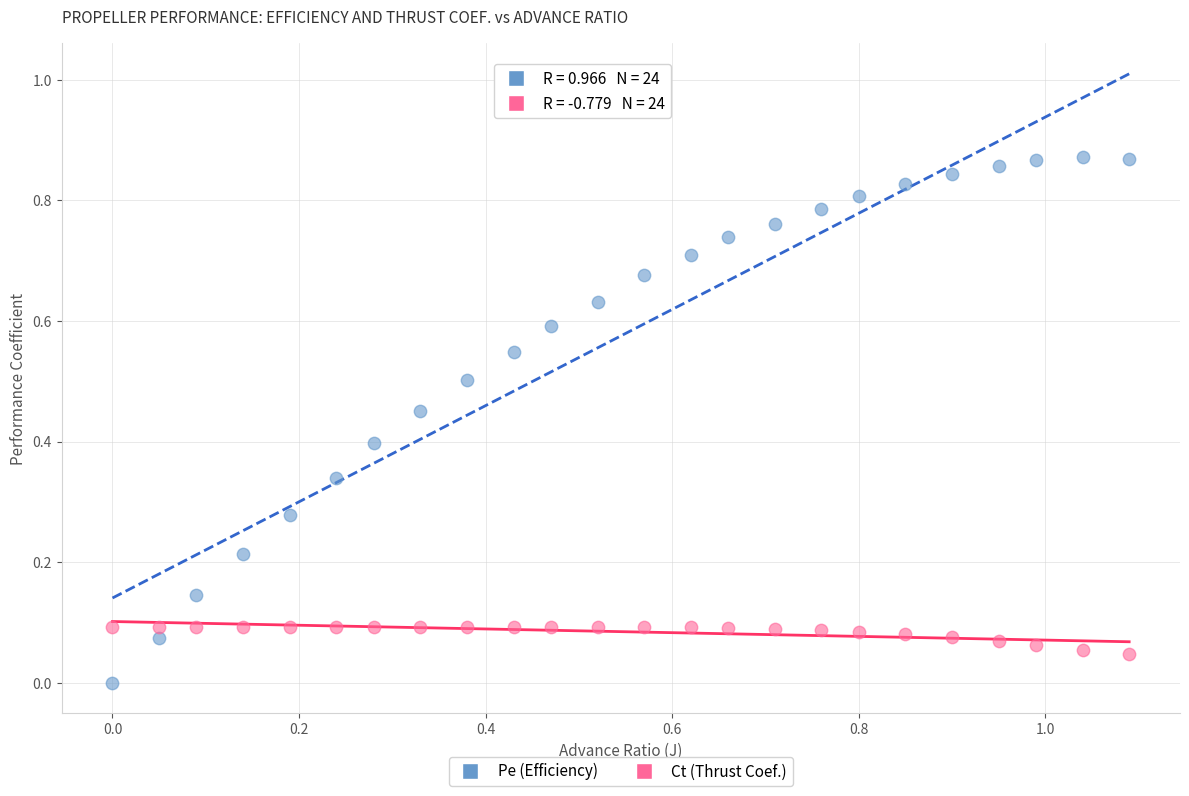

What are all the series names shown in the legend?

Pe (Efficiency), Ct (Thrust Coef.)